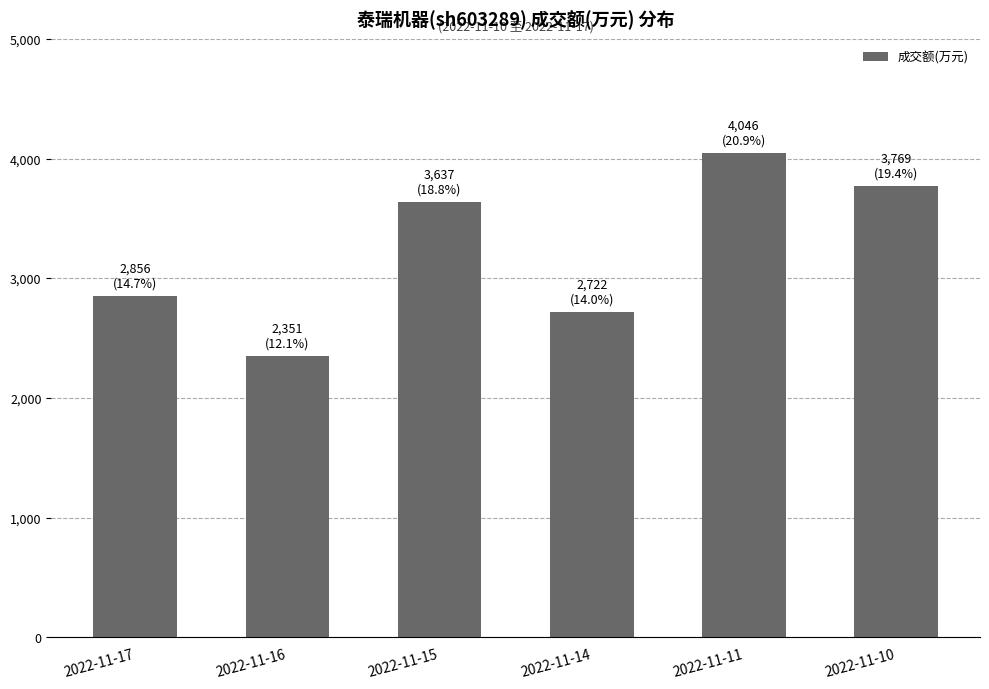

Count the number of data series in this chart.

1